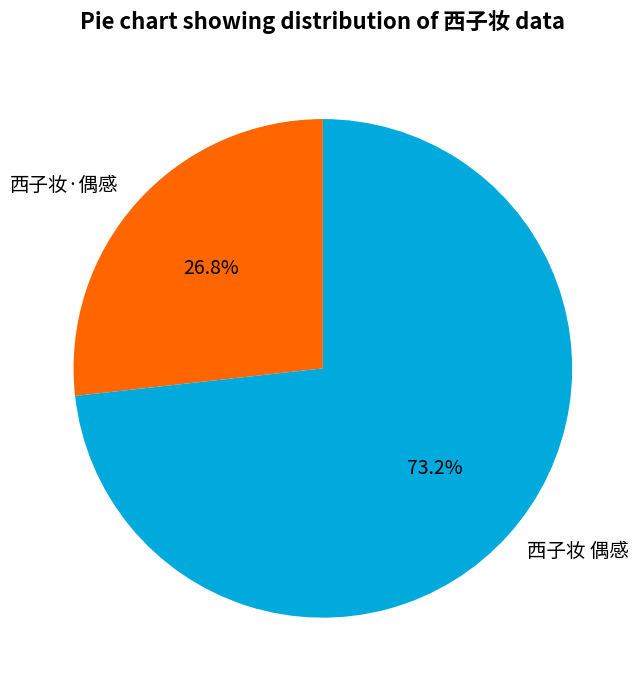

Between 西子妆 偶感 and 西子妆·偶感, which is larger?

西子妆 偶感